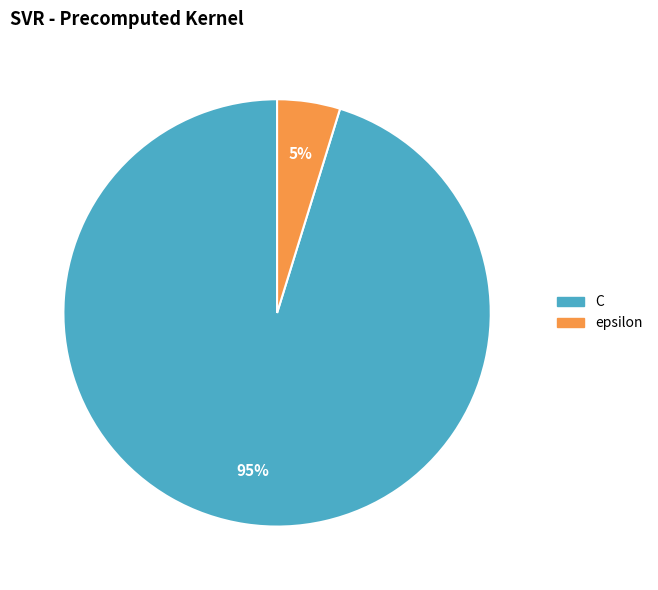

Do C and epsilon together represent more than half of the pie?

Yes